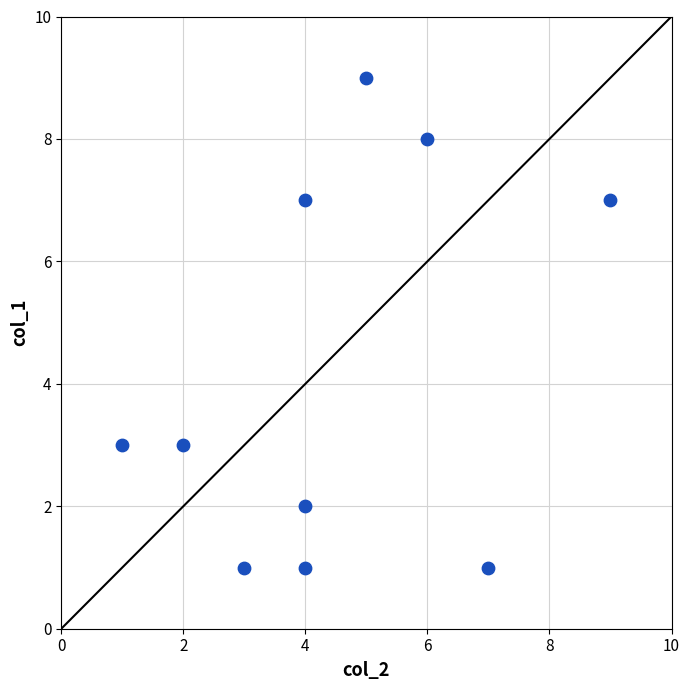

What is the average X value?

4